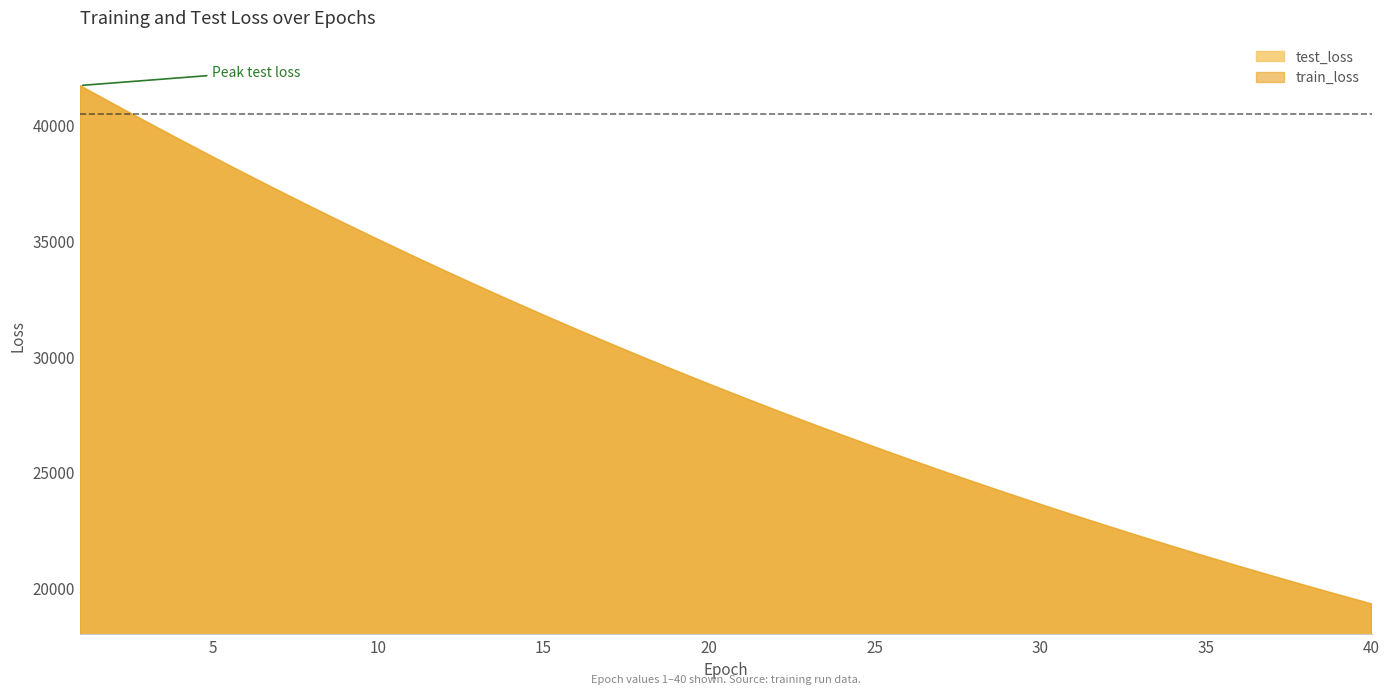

What is the value of the train_loss point at the 37th from the left?

20518.1